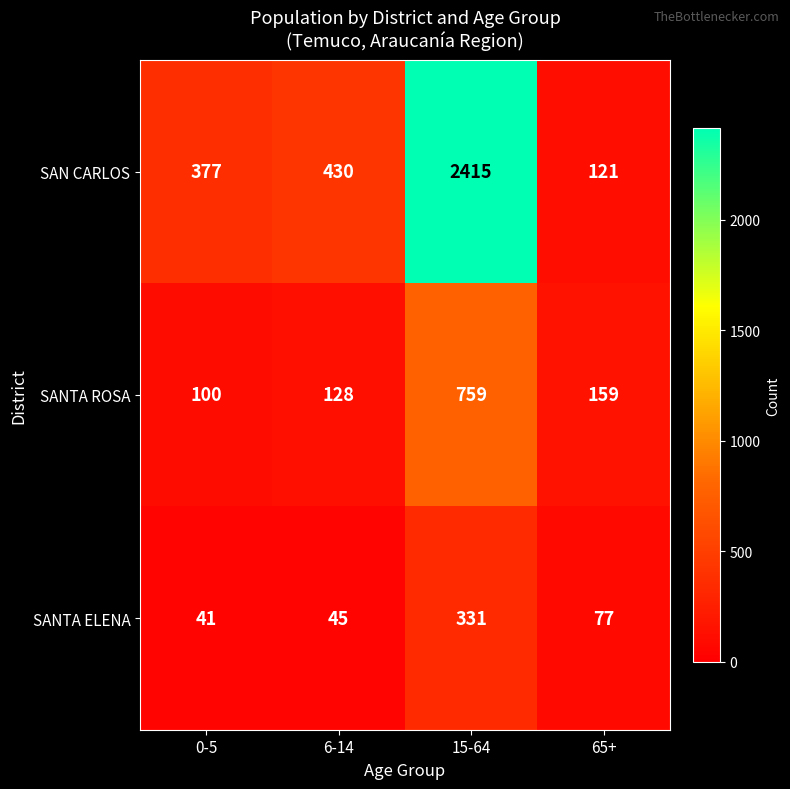

What is the total value across all series at 6-14?

603